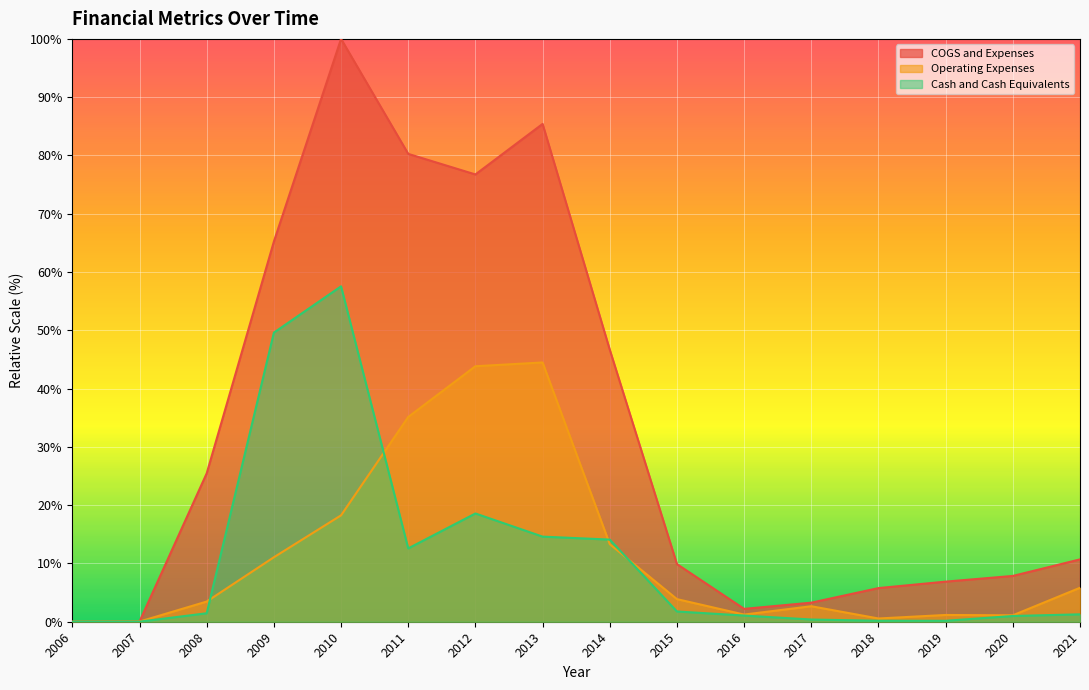

At which label does COGS and Expenses first exceed 10?

2008